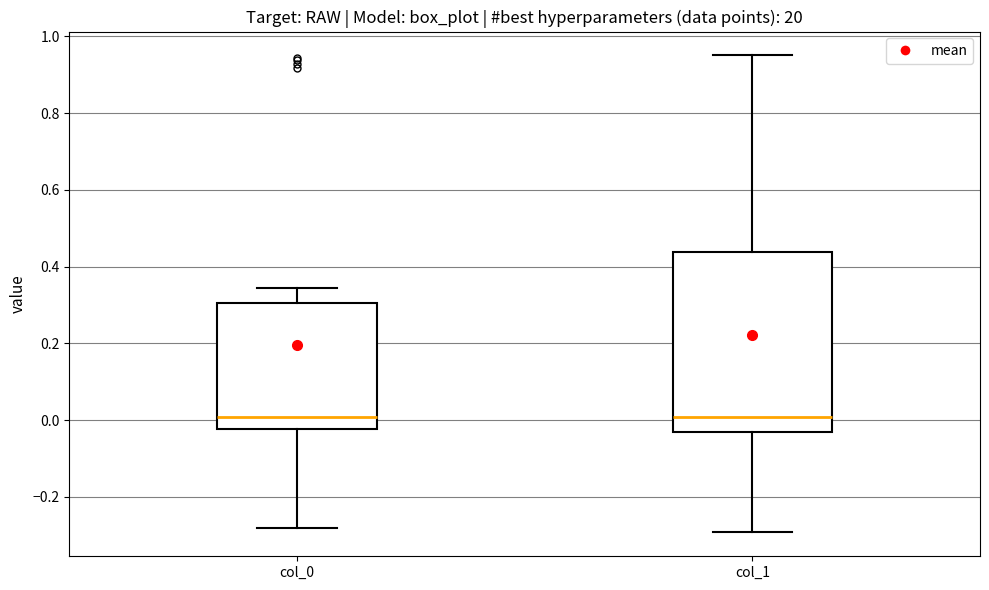

Reading left to right, transcribe this box plot: for each box, give where its median line is, the range the box spans, and where its two whiskers end, as read against the y-axis. The values are not printed on the chart, so give them approximately, as read against the axis.

col_0: median 0.00, box -0.02 to 0.30, whiskers -0.28 to 0.34
col_1: median 0.00, box -0.04 to 0.44, whiskers -0.30 to 0.96